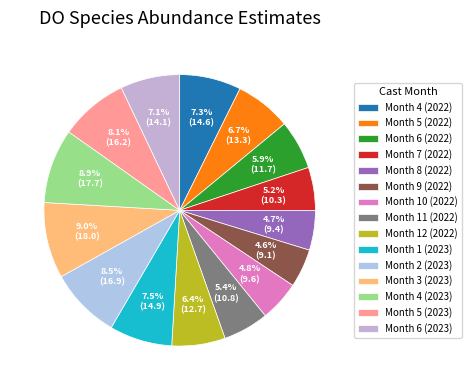

Which slice is the smallest?

Month 9 (2022)